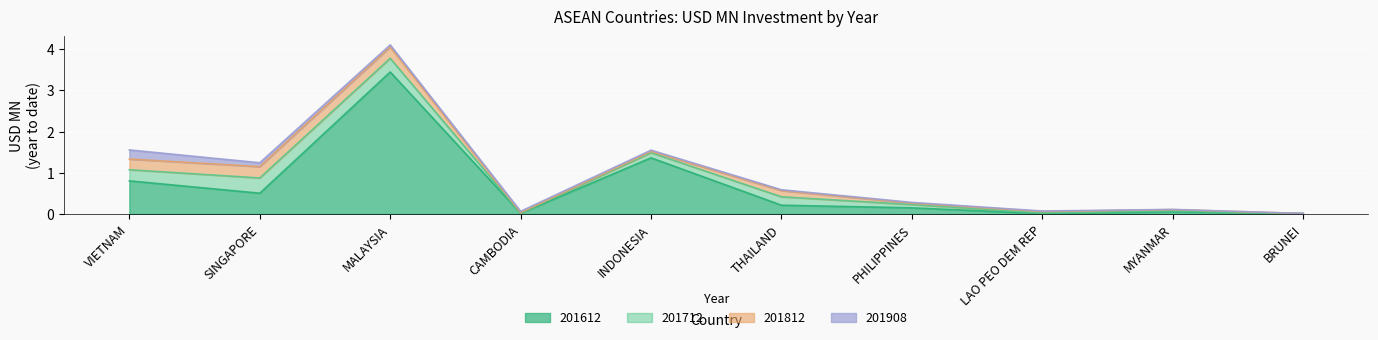

The 201712 series shows 0.0 at MYANMAR. True or false?

False